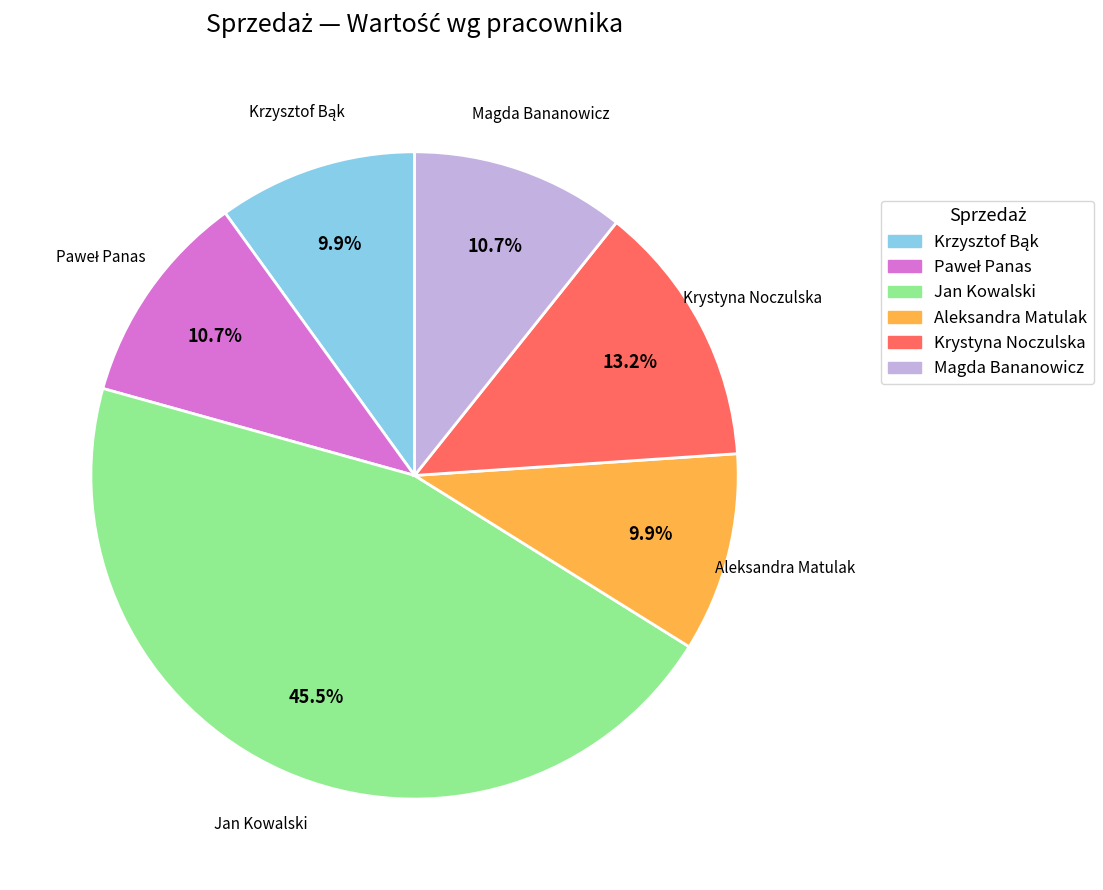

What percentage is the Krystyna Noczulska slice, to the nearest percent?

13%